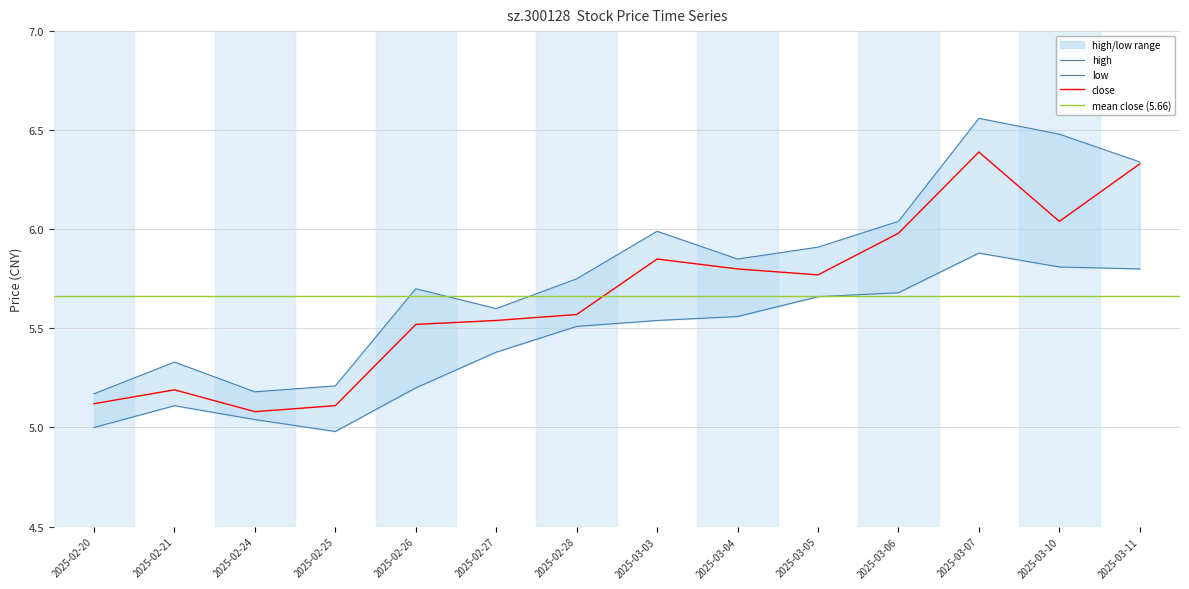

True or false: close has a value of 5.2 at 2025-02-21.

True